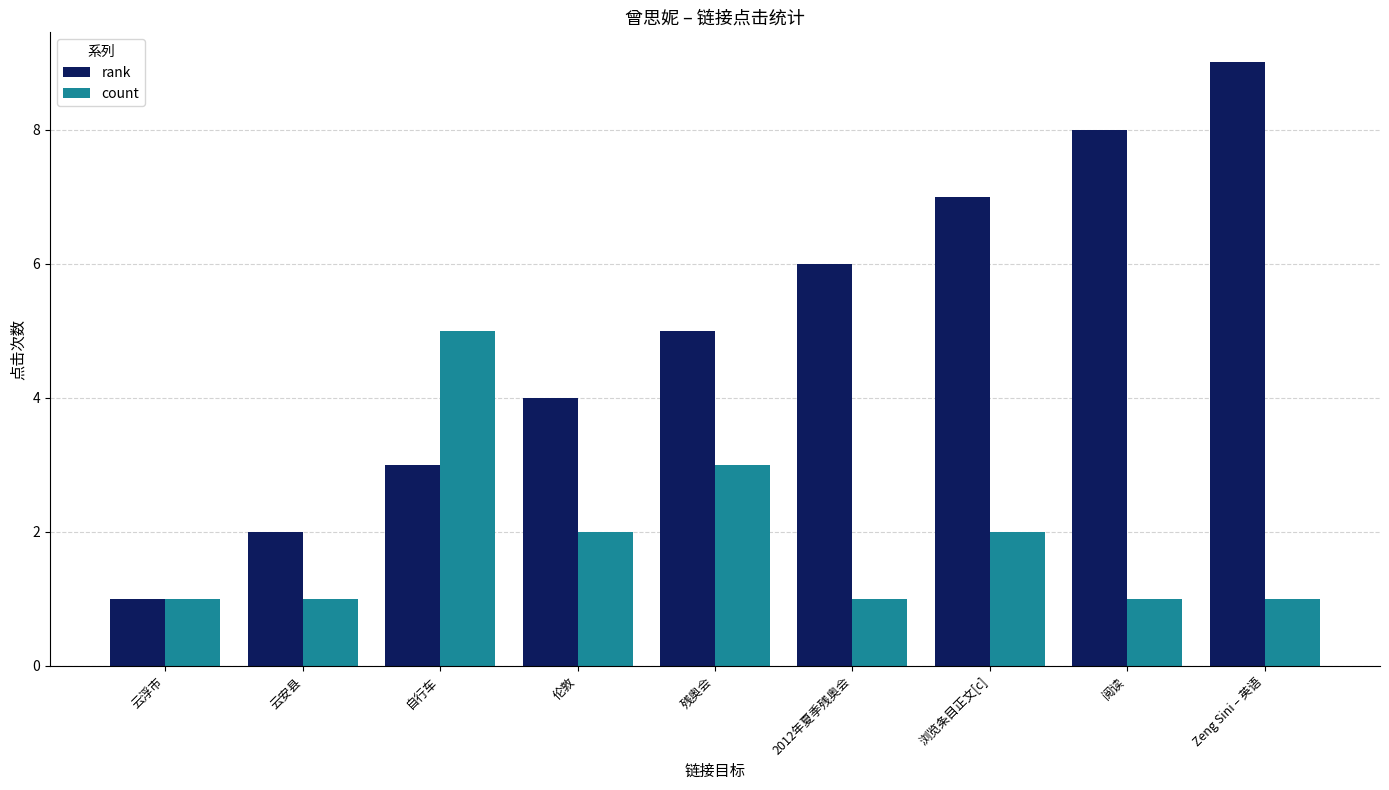

The rank series shows 5 at 残奥会. True or false?

True